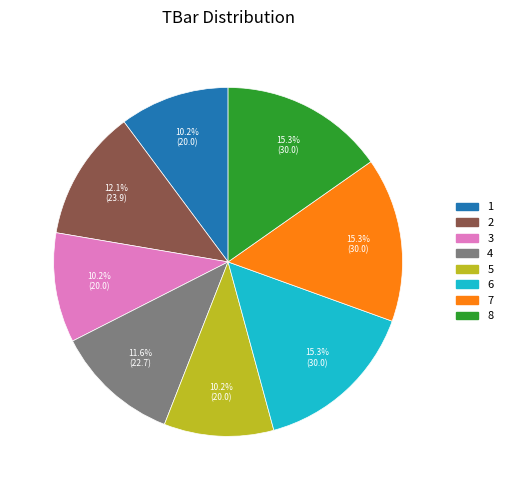

To the nearest percent, what is the difference between the largest and smallest slice percentages?

5%